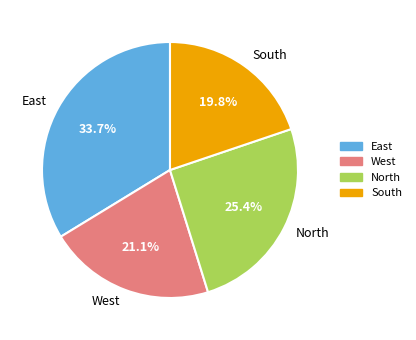

Is it true that West is 21% of the pie?

True